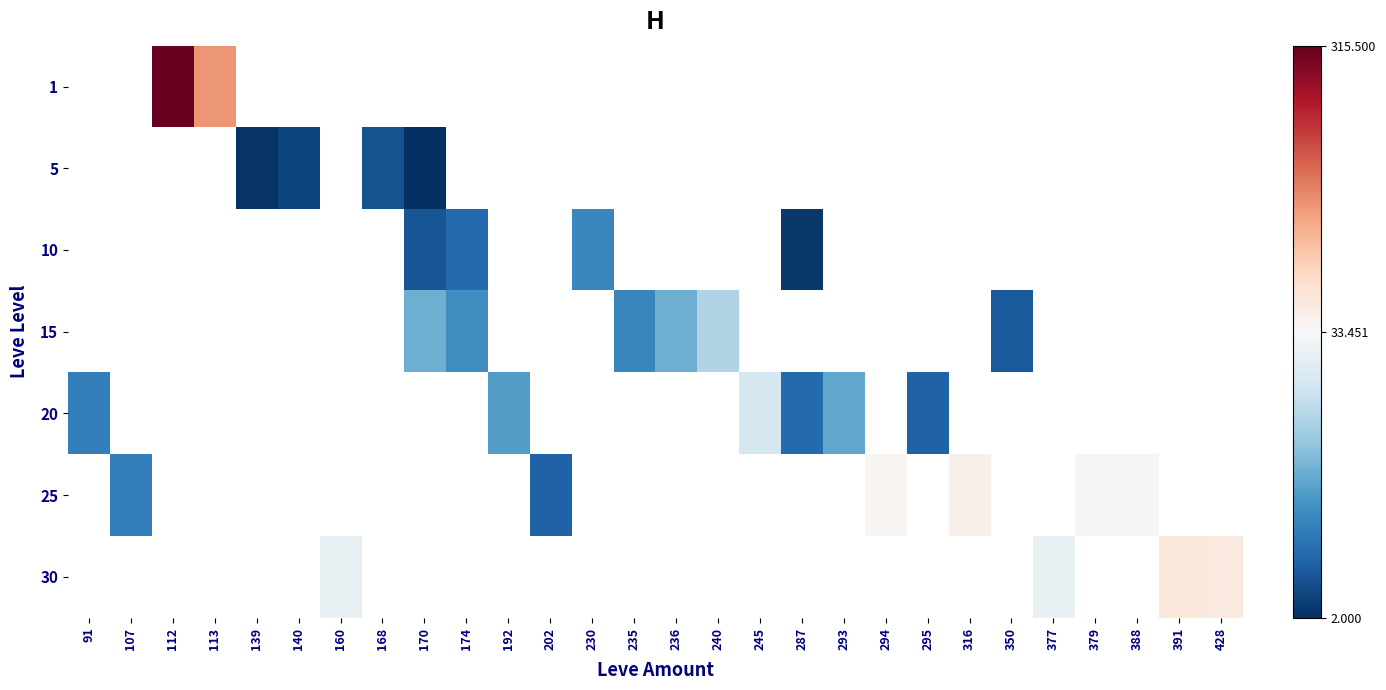

How many data points does each series have?

28